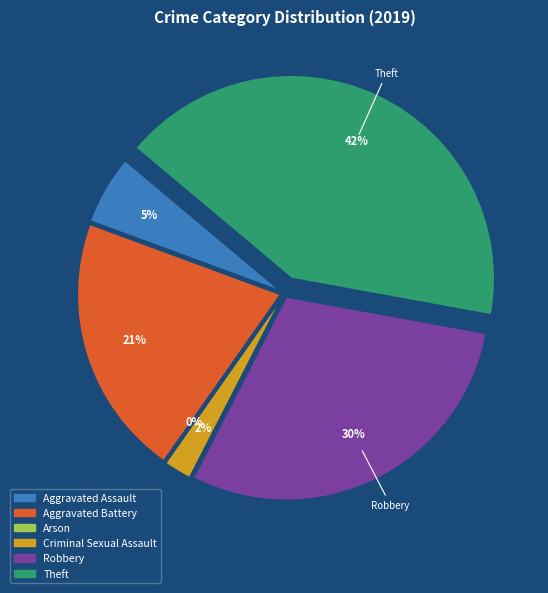

Between Theft and Aggravated Battery, which is larger?

Theft